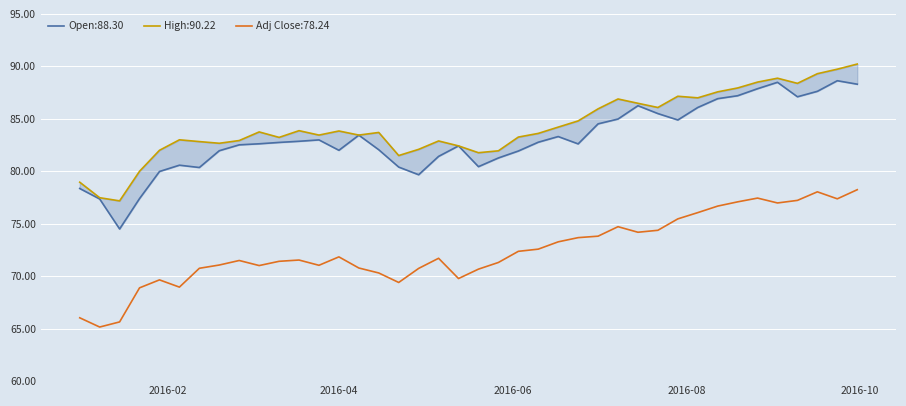

True or false: High has more than 0 interior local peaks.

True